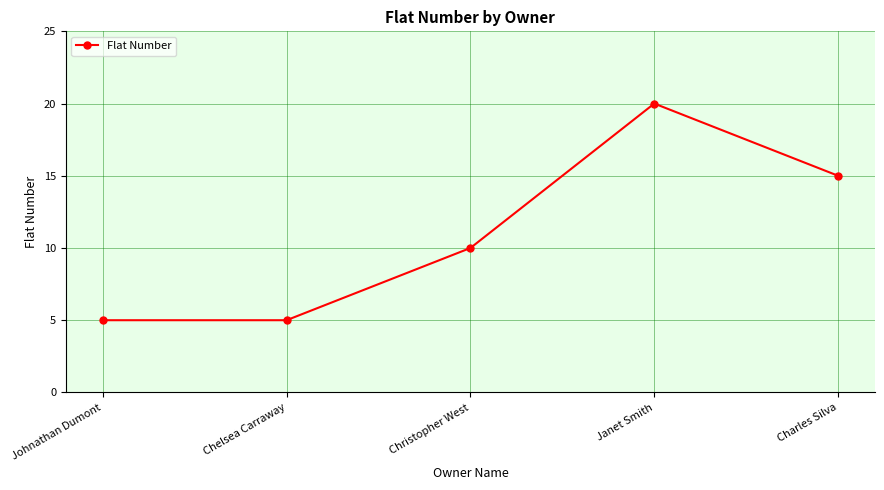

Read the value at Johnathan Dumont.

5